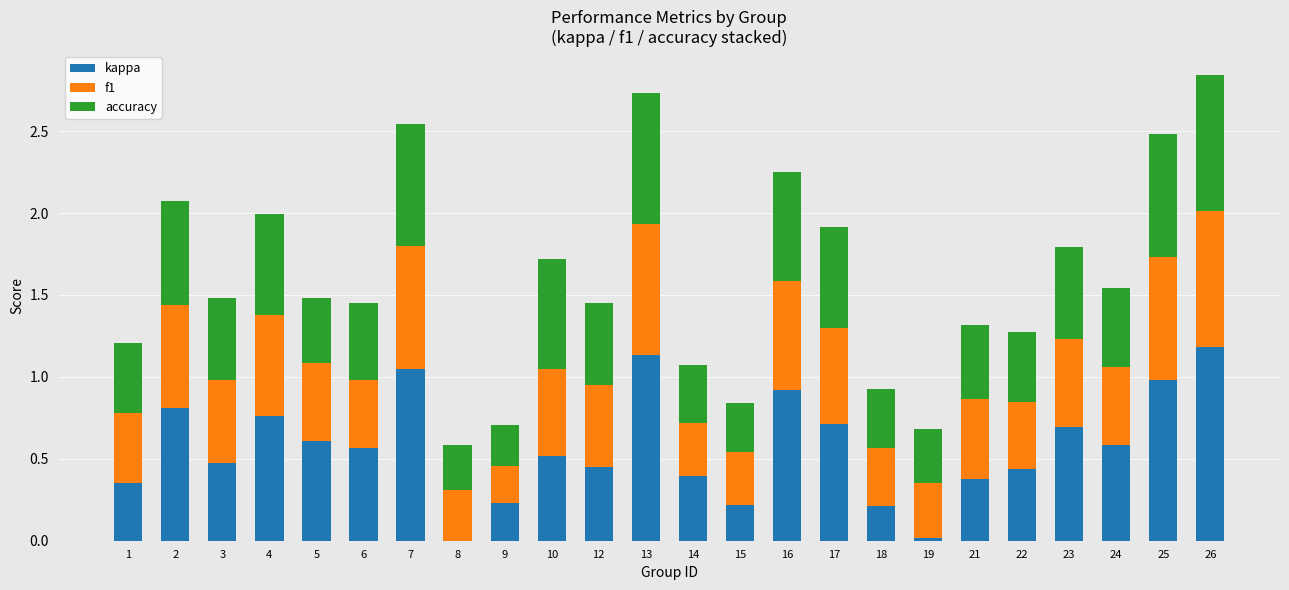

What is the sum of all kappa values?

13.7